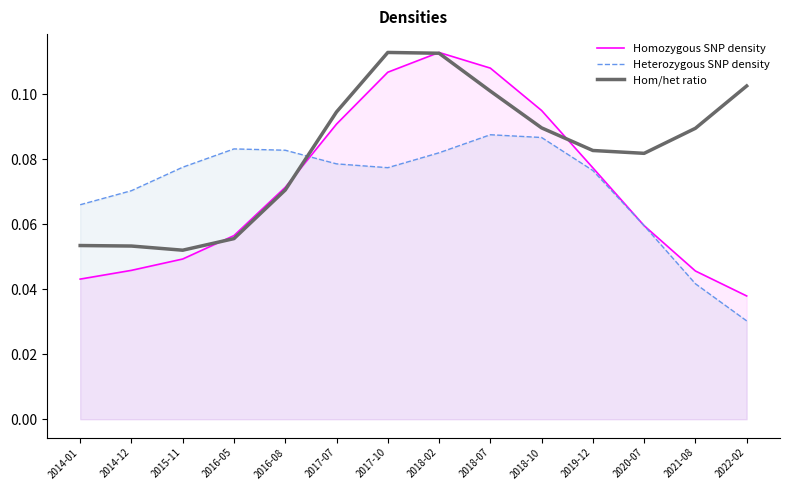

What is the maximum value for Heterozygous SNP density?

0.1